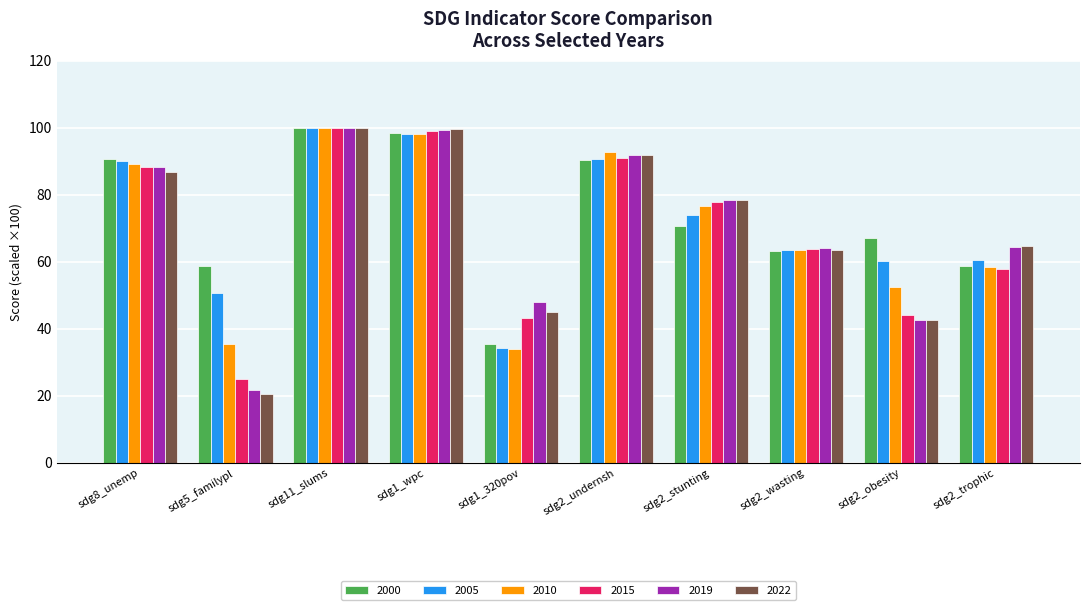

What is the label of the 3rd bar from the right?

sdg2_wasting